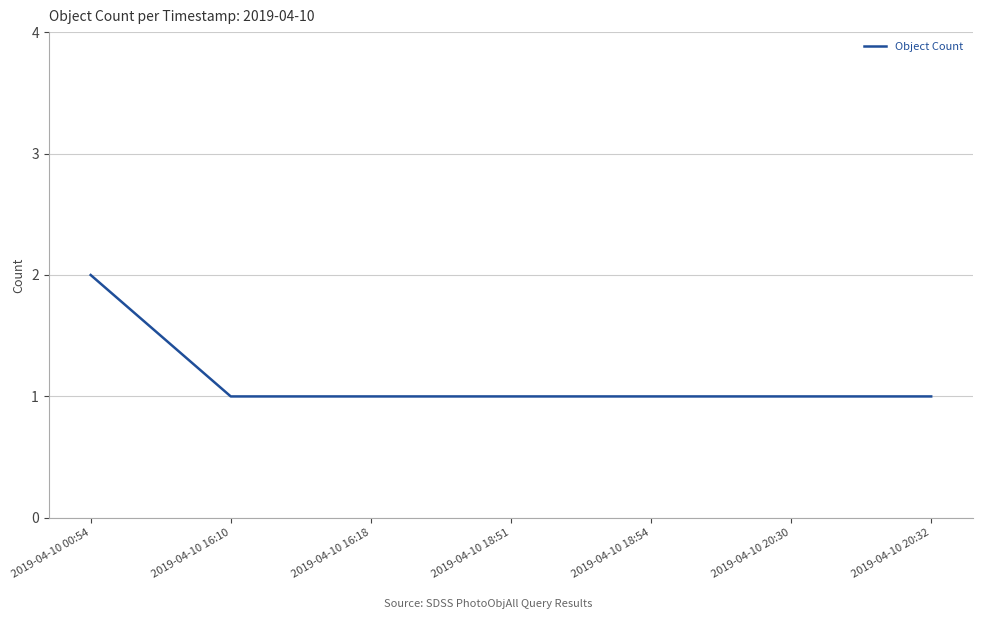

Count the number of categories in the chart.

7